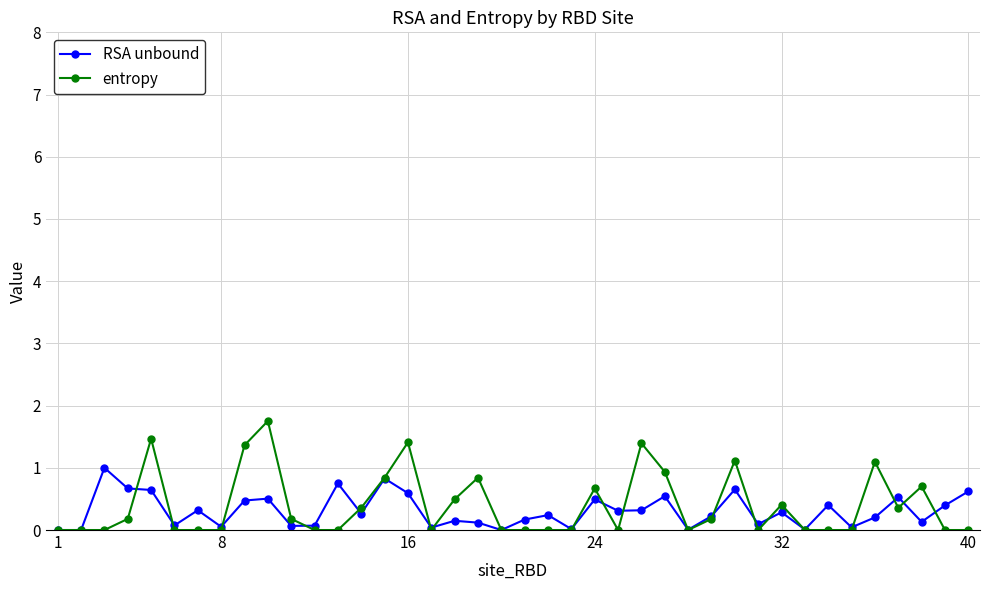

Rank the series by their maximum value, from lowest to highest.

RSA unbound, entropy